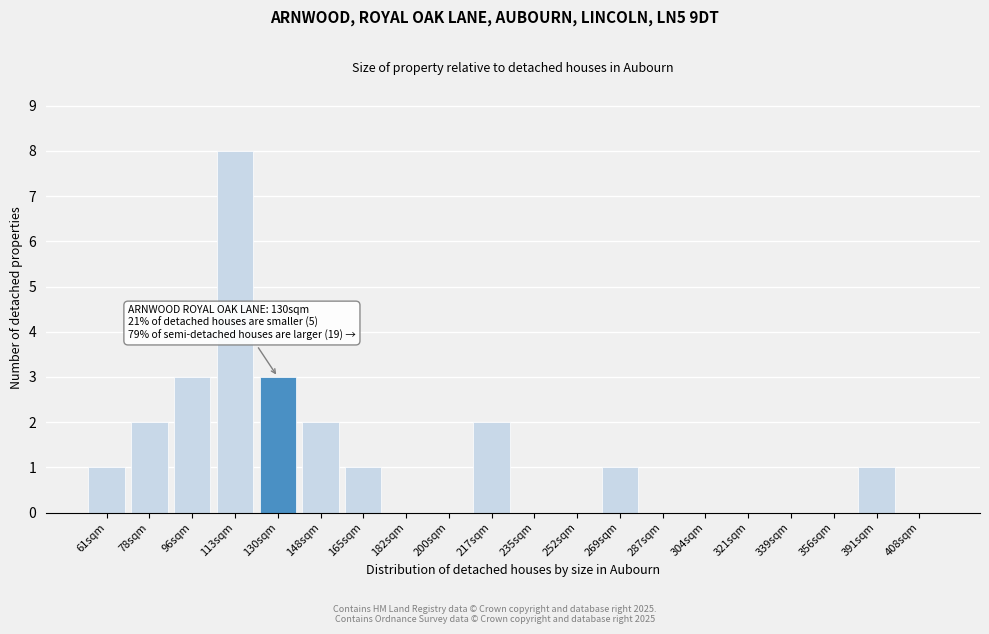

Reading right to left, what are all the values shown in this chart?

408sqm=0	391sqm=1	356sqm=0	339sqm=0	321sqm=0	304sqm=0	287sqm=0	269sqm=1	252sqm=0	235sqm=0	217sqm=2	200sqm=0	182sqm=0	165sqm=1	148sqm=2	130sqm=3	113sqm=8	96sqm=3	78sqm=2	61sqm=1